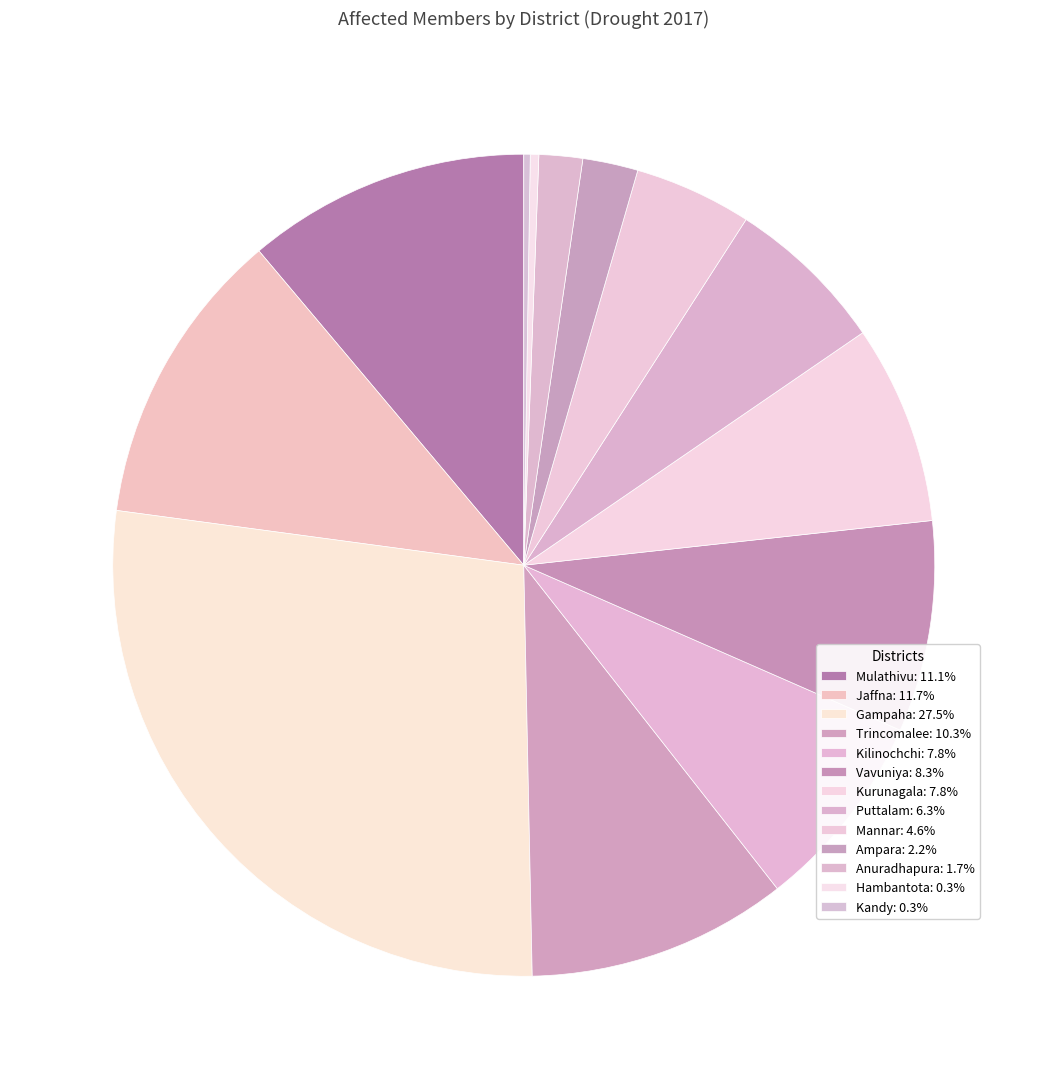

Which category has the biggest portion of the pie?

Gampaha